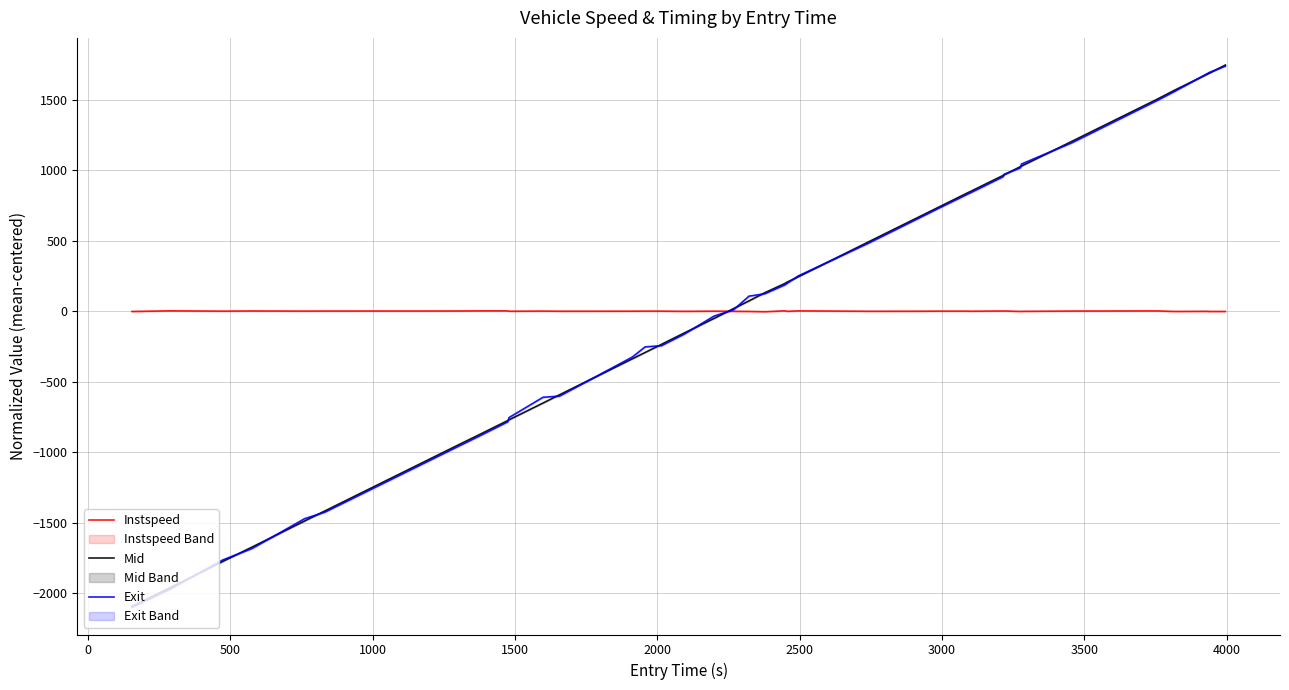

Is the value of Exit at 14 greater than the value of Mid at 21?

No